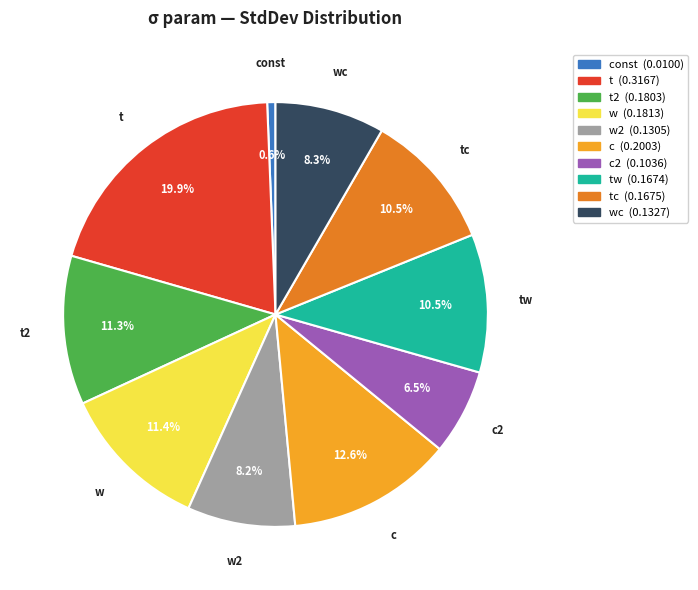

Is there a majority slice in this chart?

No